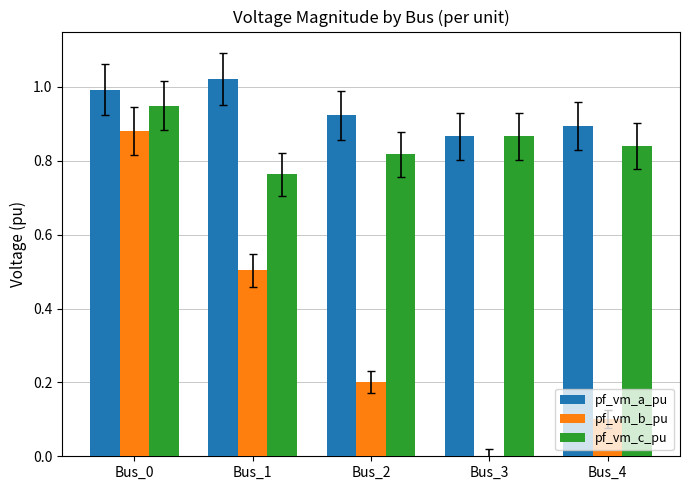

At which label does pf_vm_c_pu reach its peak?

Bus_0